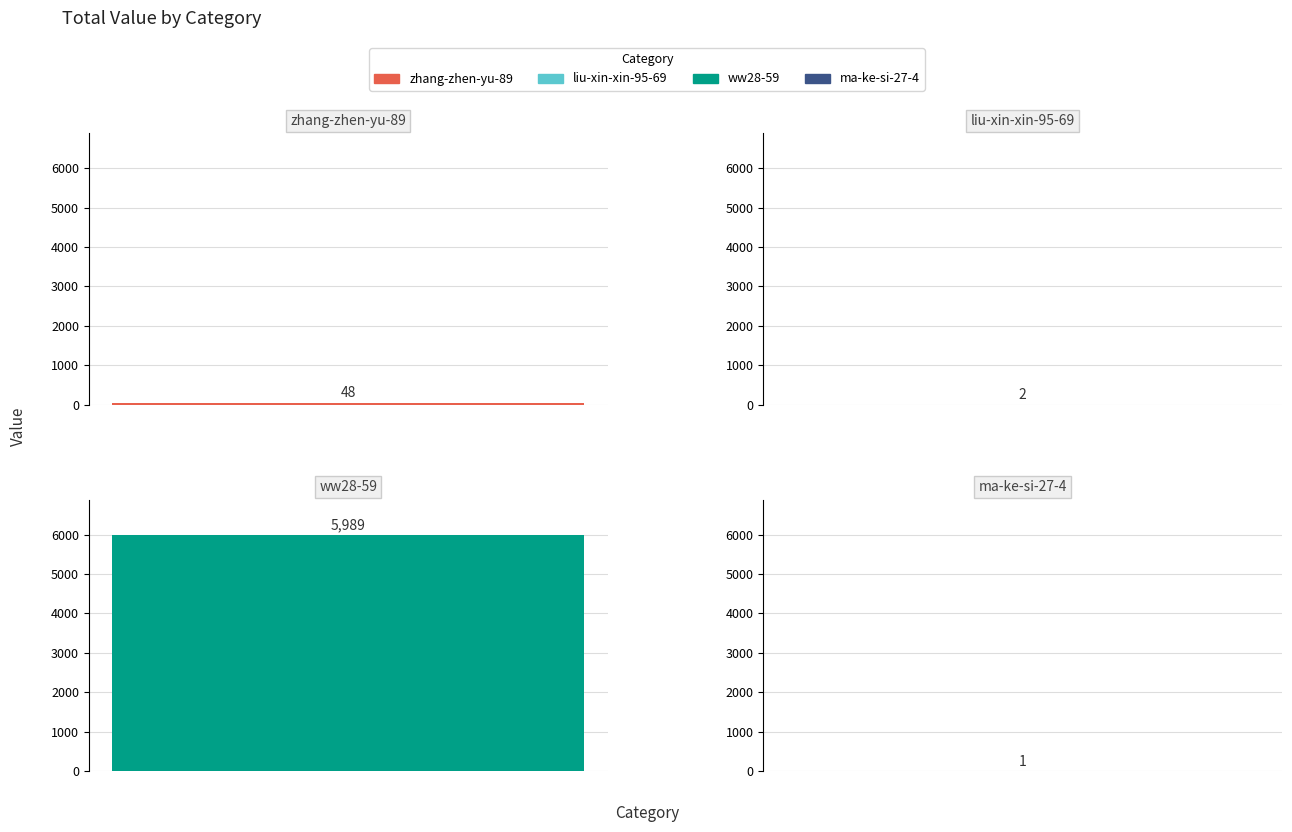

Reading right to left, list all the values displayed in this chart.

1	5989	2	48